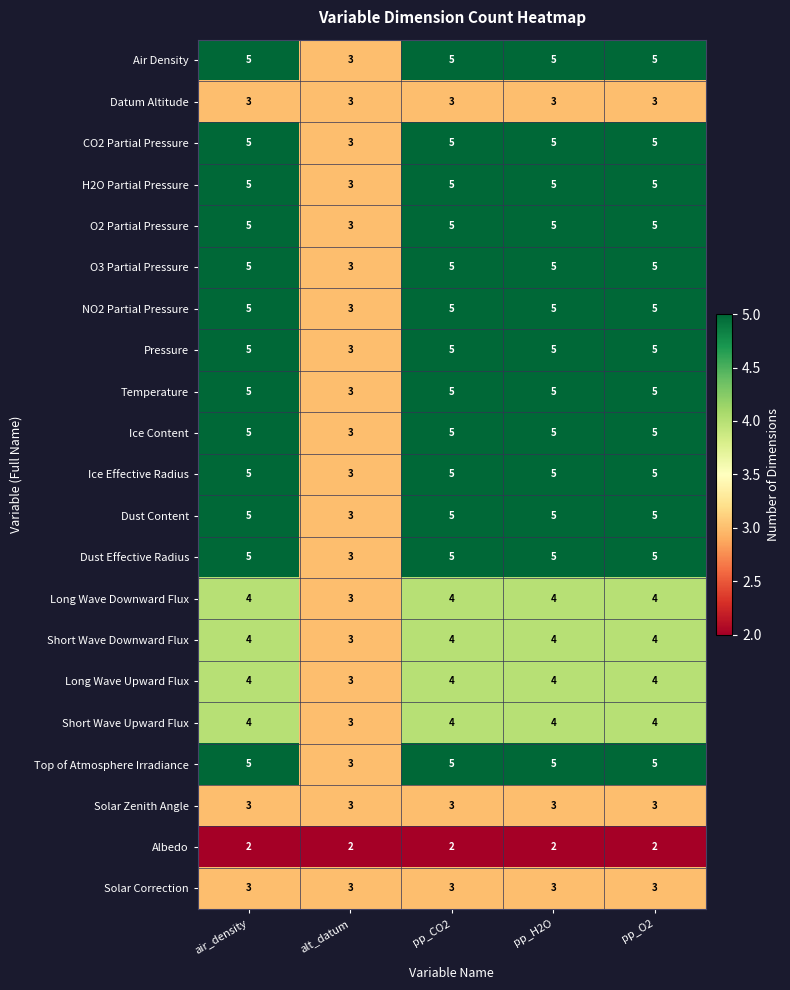

True or false: O2 Partial Pressure has a value of 1 at alt_datum.

False